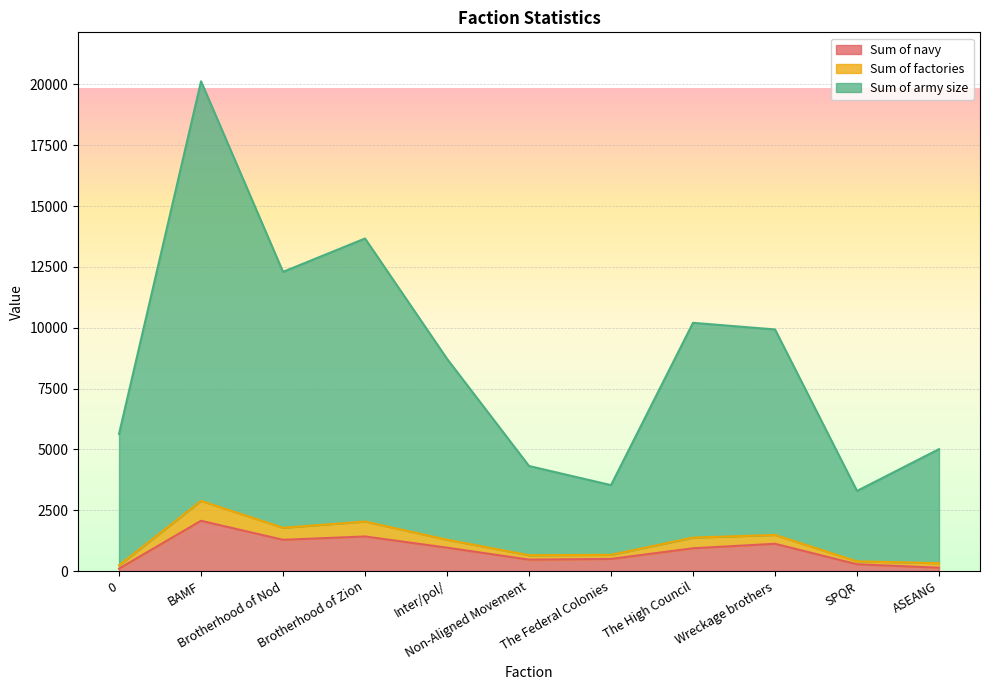

List the labels in order of Sum of navy value, largest first.

BAMF, Brotherhood of Zion, Brotherhood of Nod, Wreckage brothers, Inter/pol/, The High Council, The Federal Colonies, Non-Aligned Movement, SPQR, ASEANG, 0